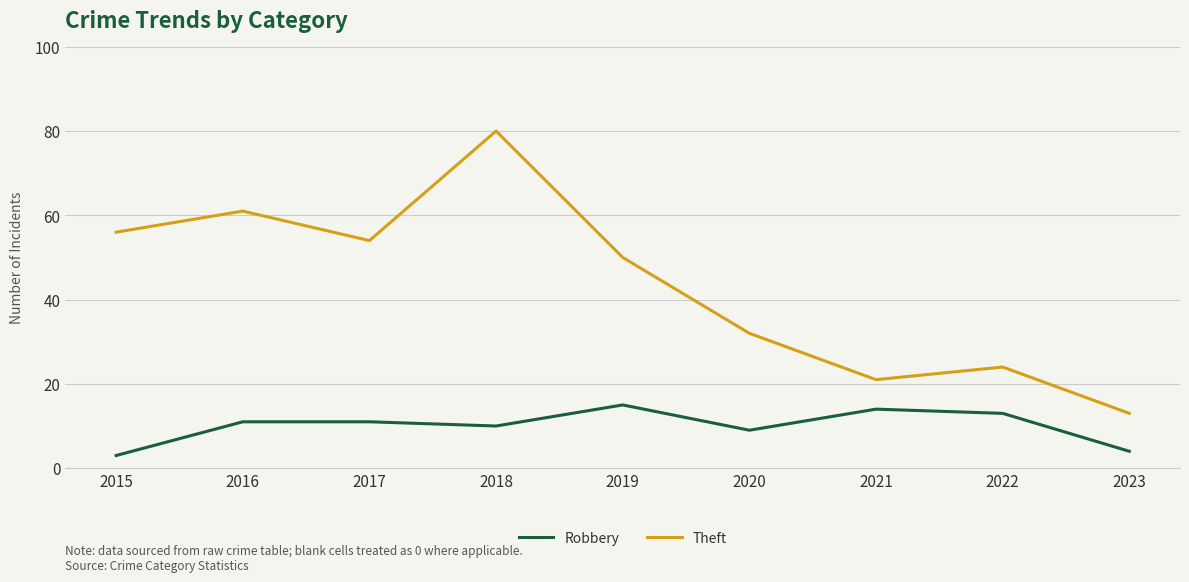

In Theft, how many points are lower than both neighbors (excluding endpoints)?

2